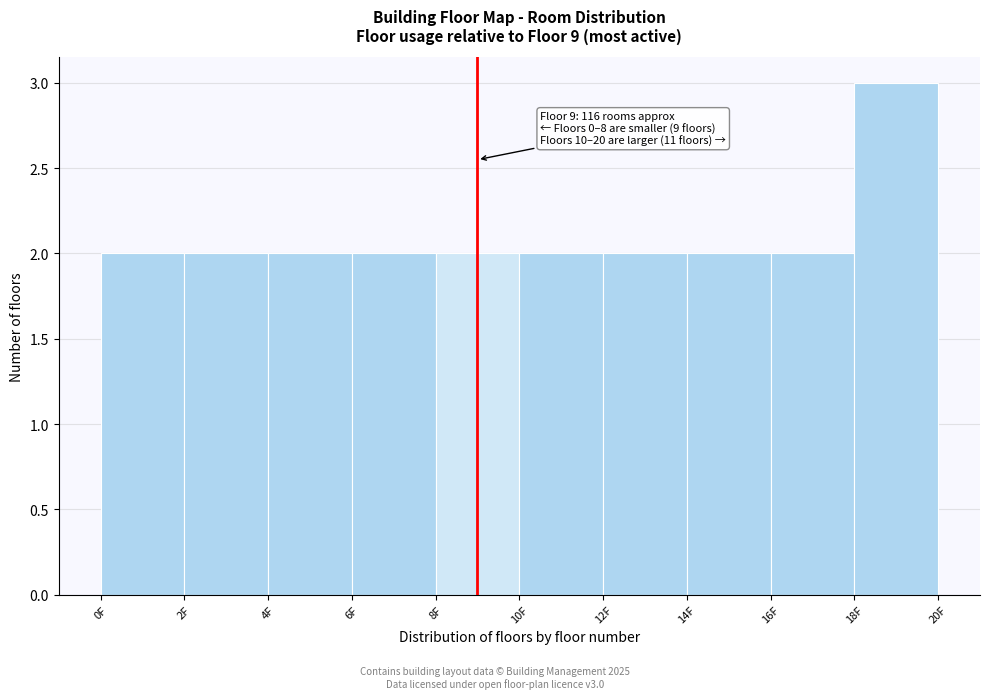

Over which range of the x-axis is the bar tallest?

18 to 20